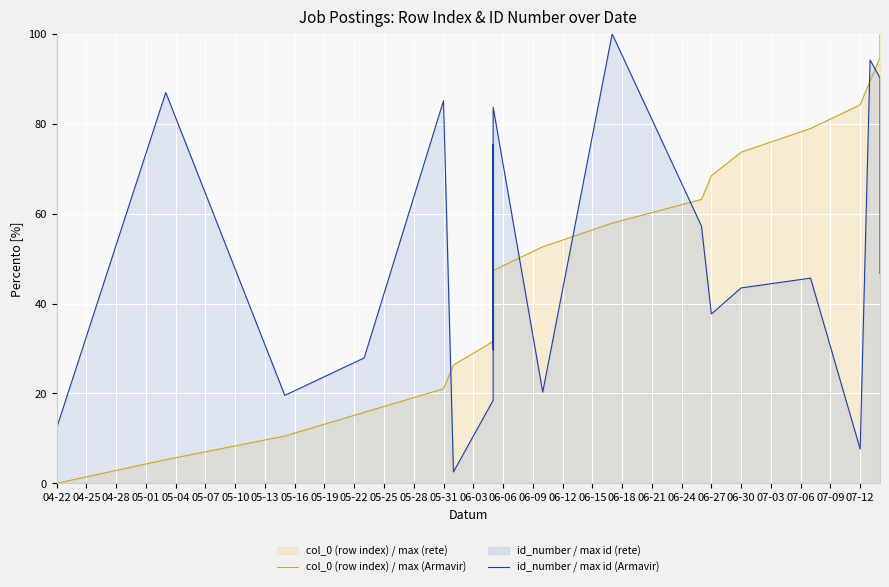

At which category does the chart reach its peak across all series?

06-18